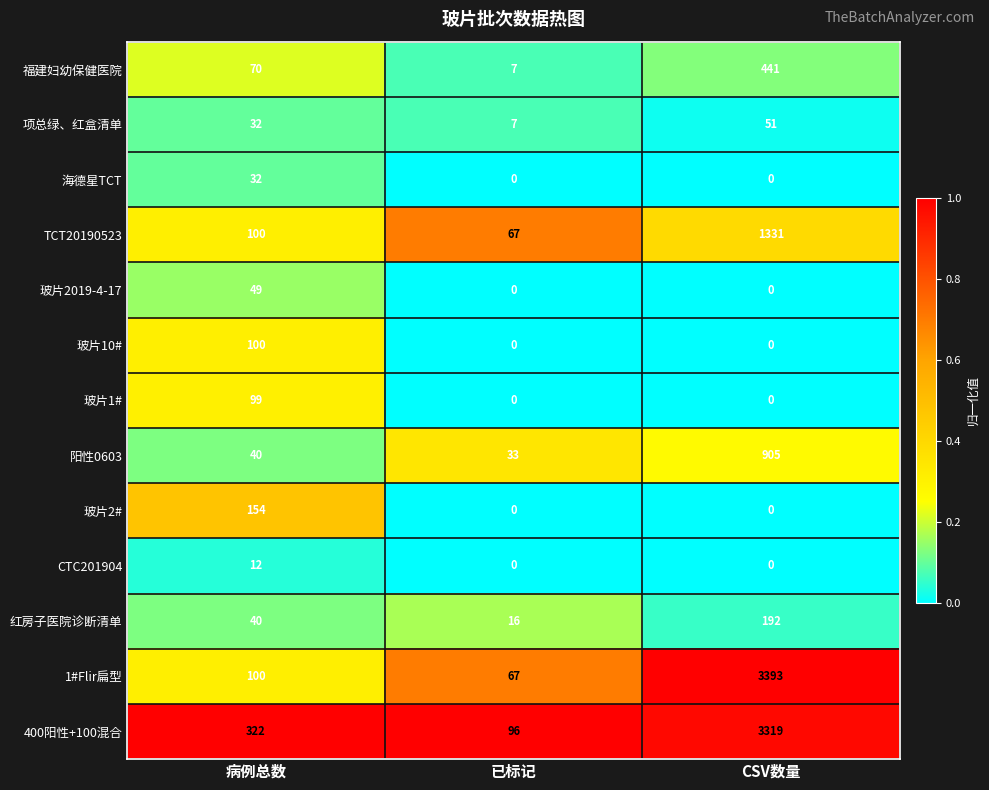

What is the approximate value of TCT20190523 at 已标记?

67